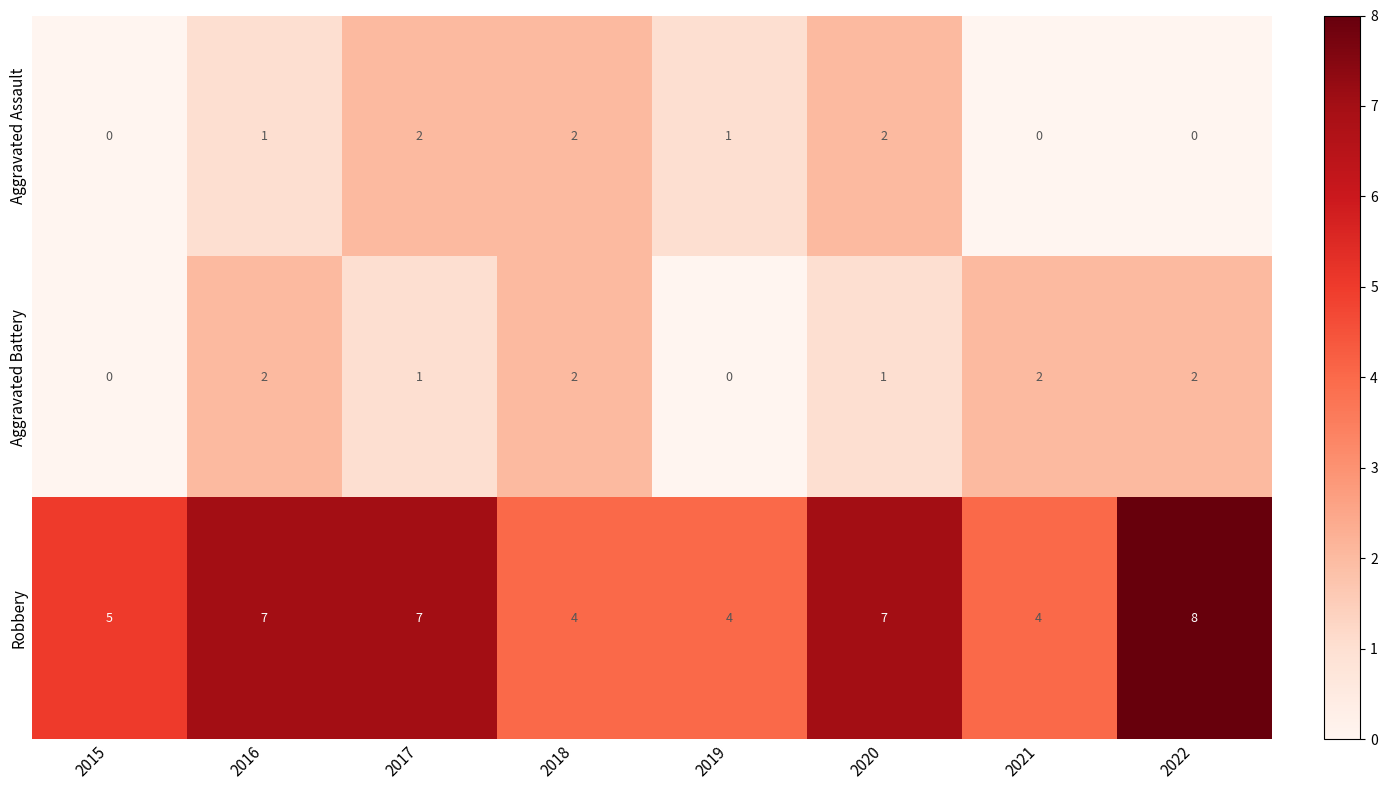

Count the Robbery values in the range 4 to 7.

7